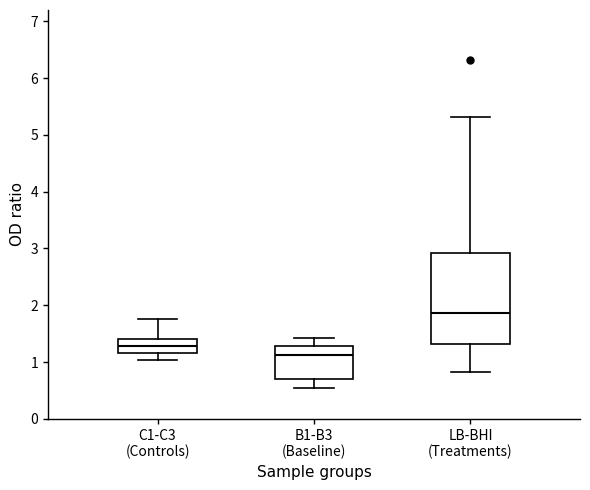

Which box is the tallest, from its lower edge to its upper edge?

LB-BHI (Treatments)